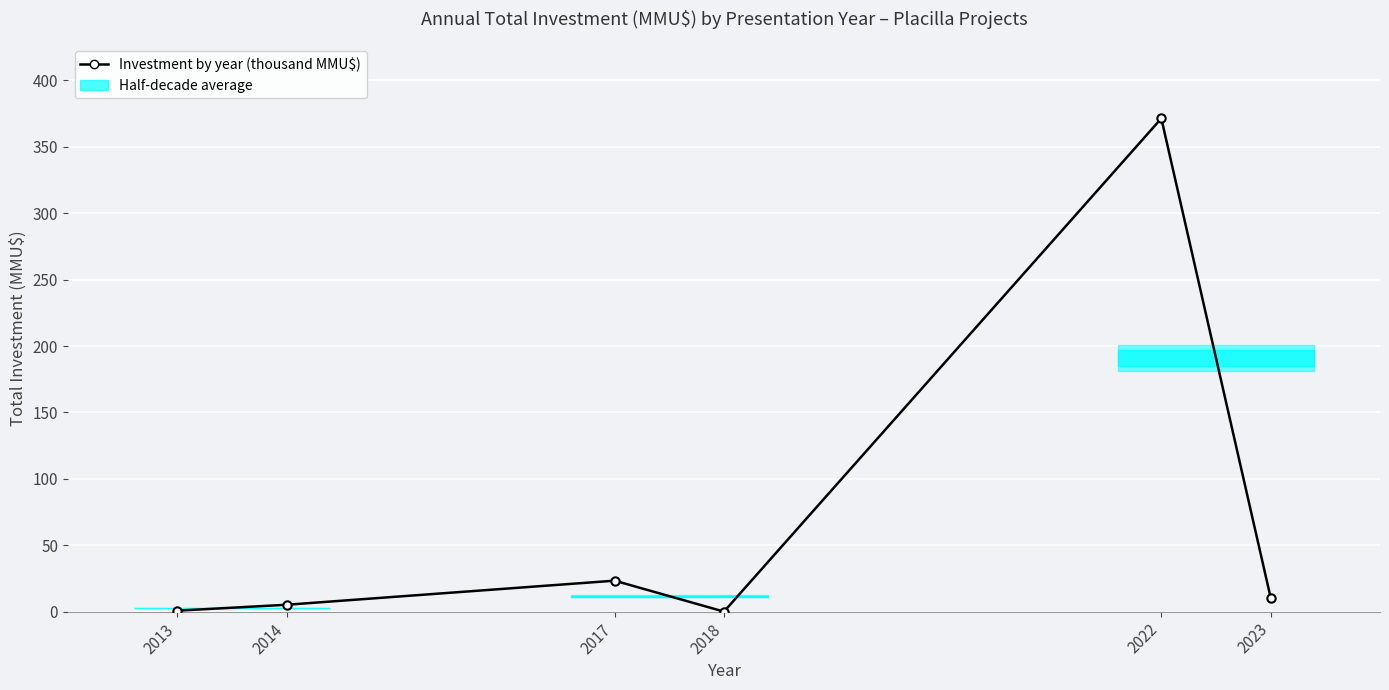

True or false: the data has more than 0 interior local peaks.

True